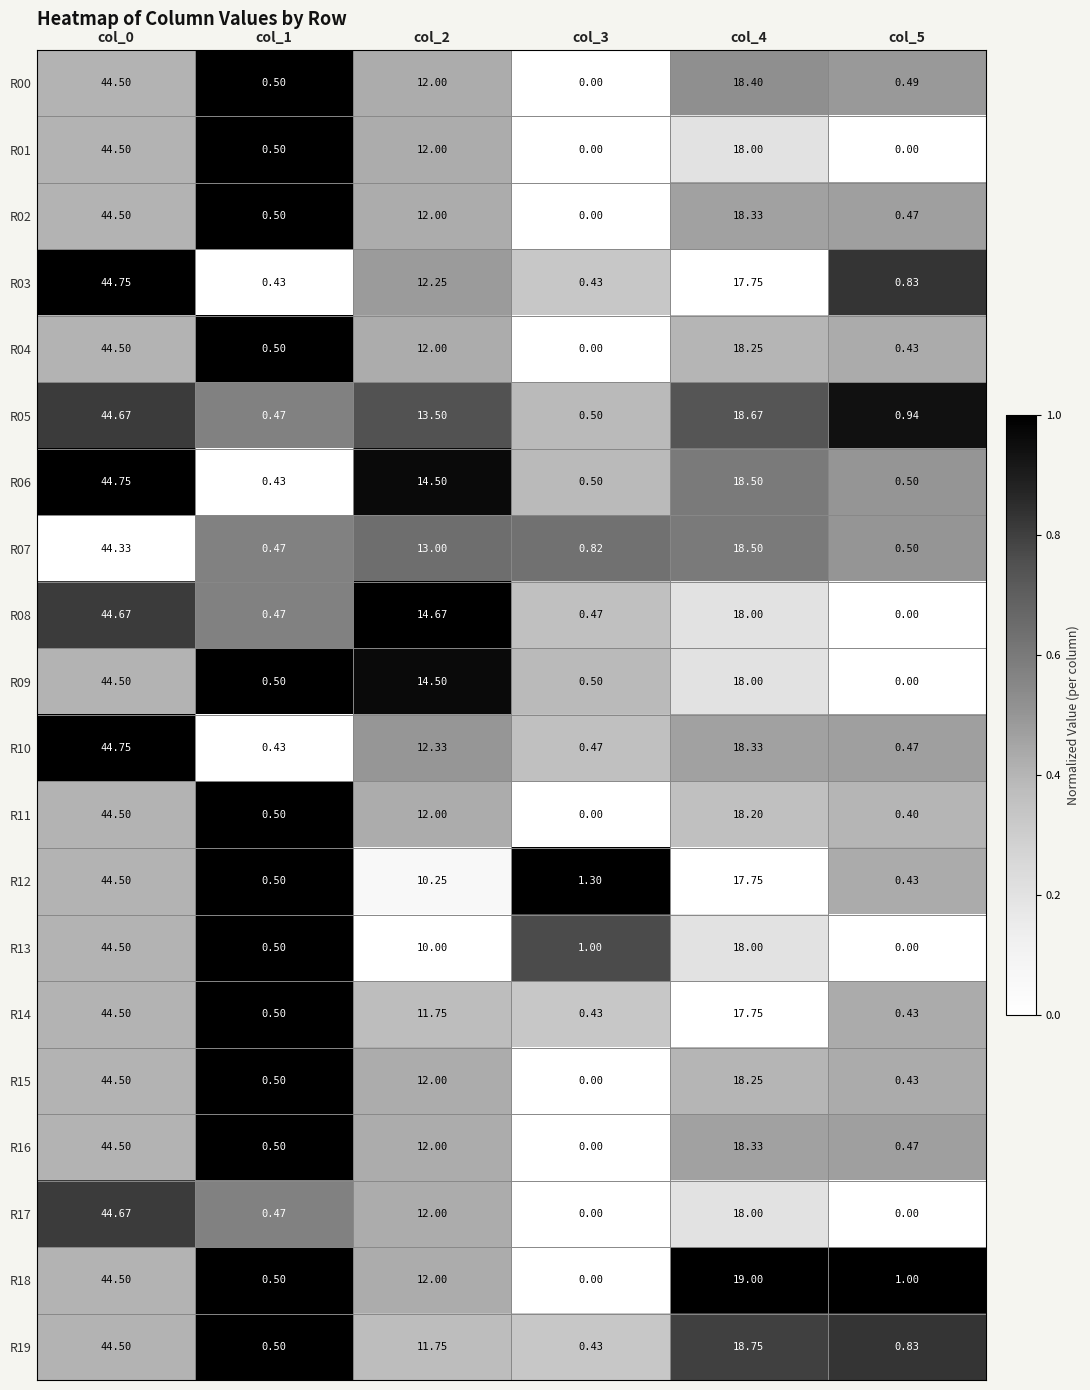

Is the value of R07 at col_0 greater than the value of R02 at col_4?

Yes